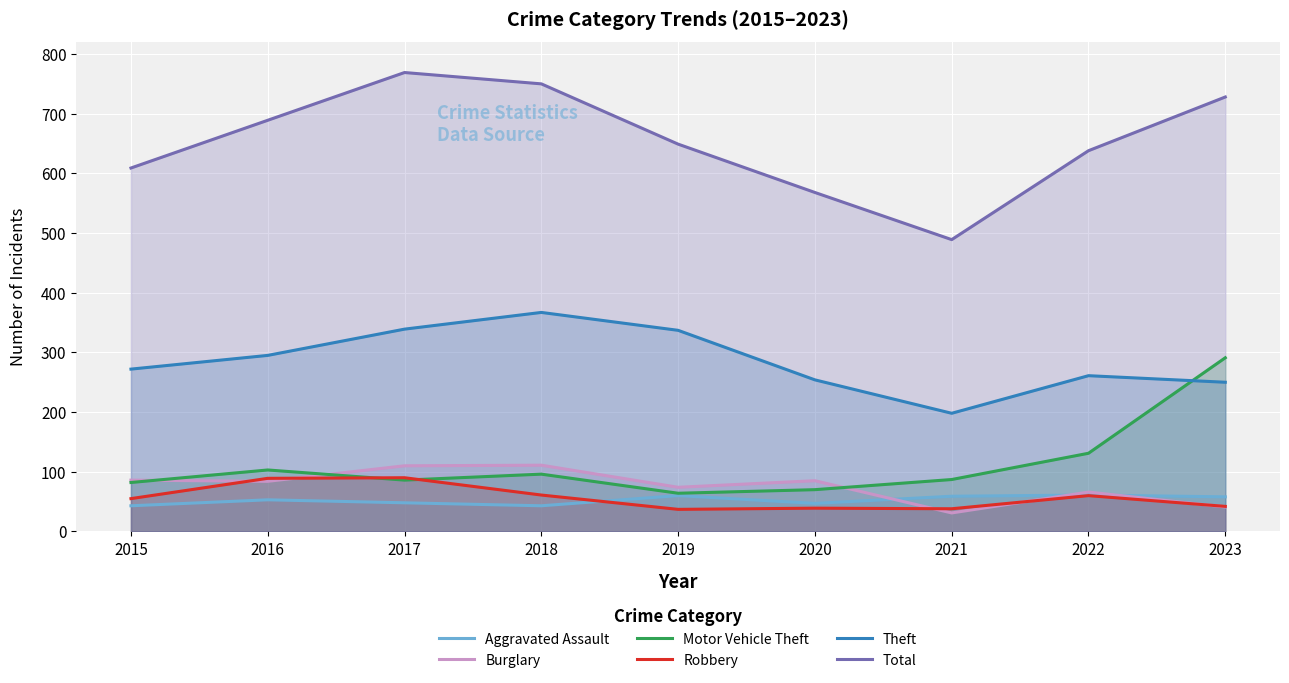

How many values in the Aggravated Assault series are below 53?

4